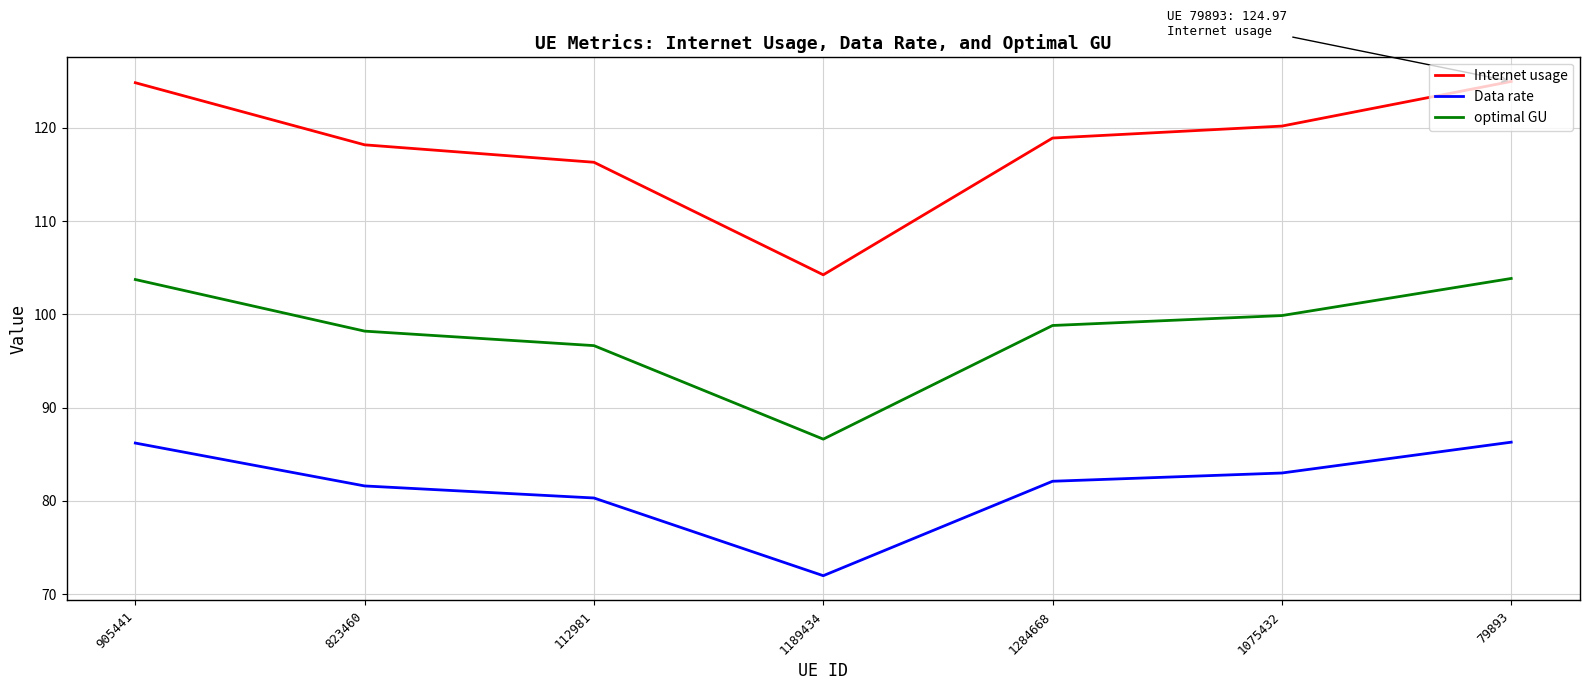

What is the maximum value shown in the chart?

125.0